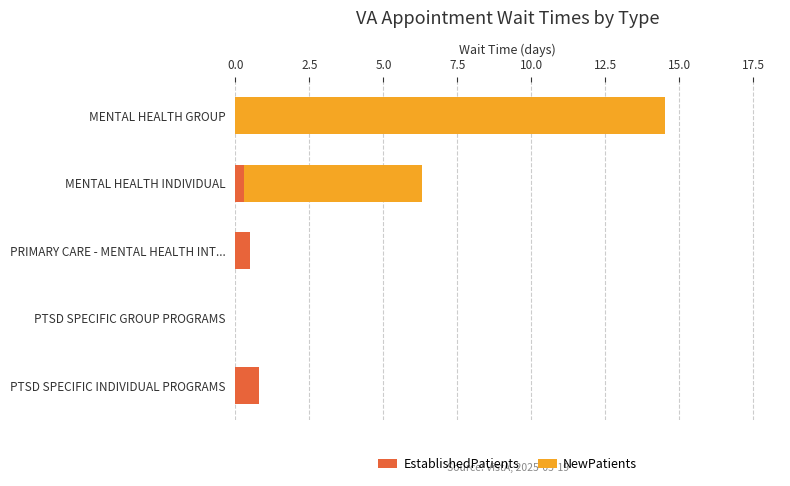

At which category is the sum across all series the highest?

MENTAL HEALTH GROUP